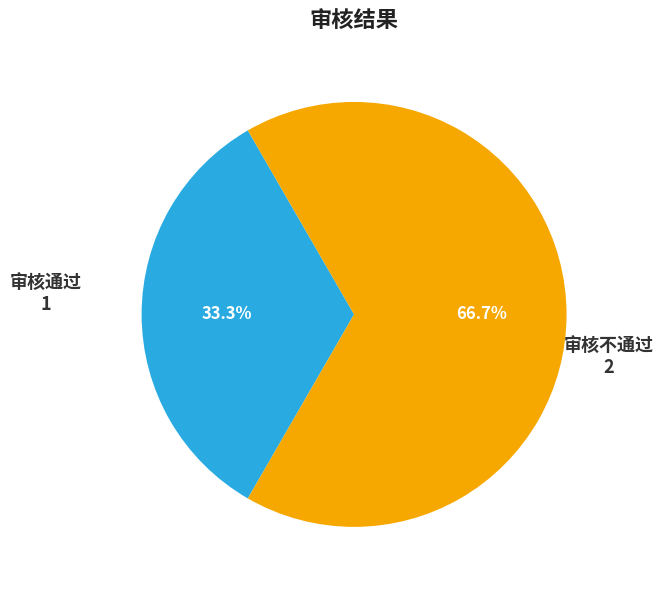

Between 审核不通过 and 审核通过, which is larger?

审核不通过